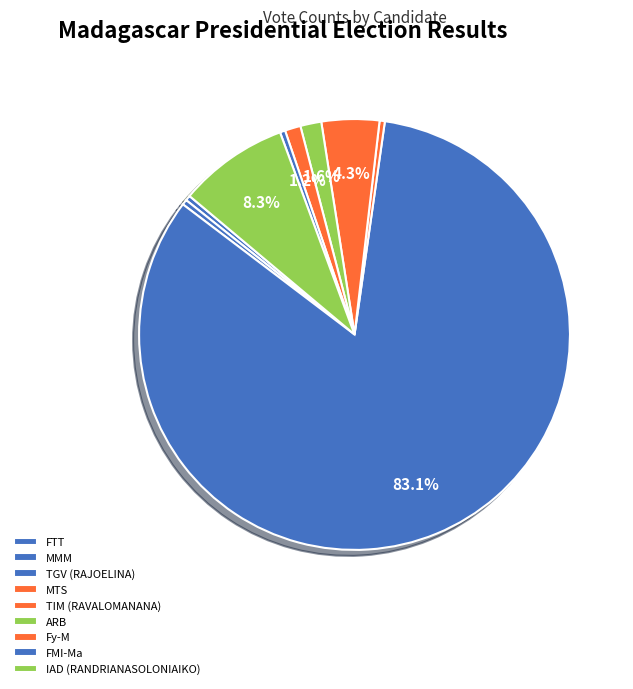

Count the number of slices in the pie.

9